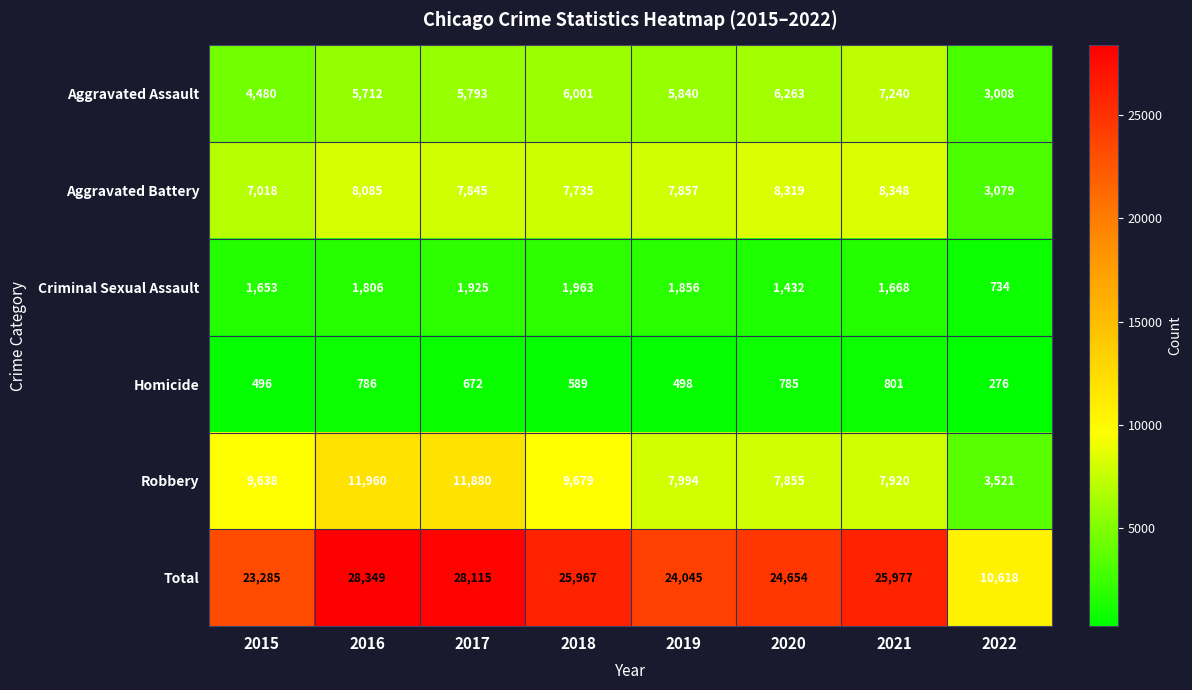

Rank the series by their maximum value, from highest to lowest.

Total, Robbery, Aggravated Battery, Aggravated Assault, Criminal Sexual Assault, Homicide